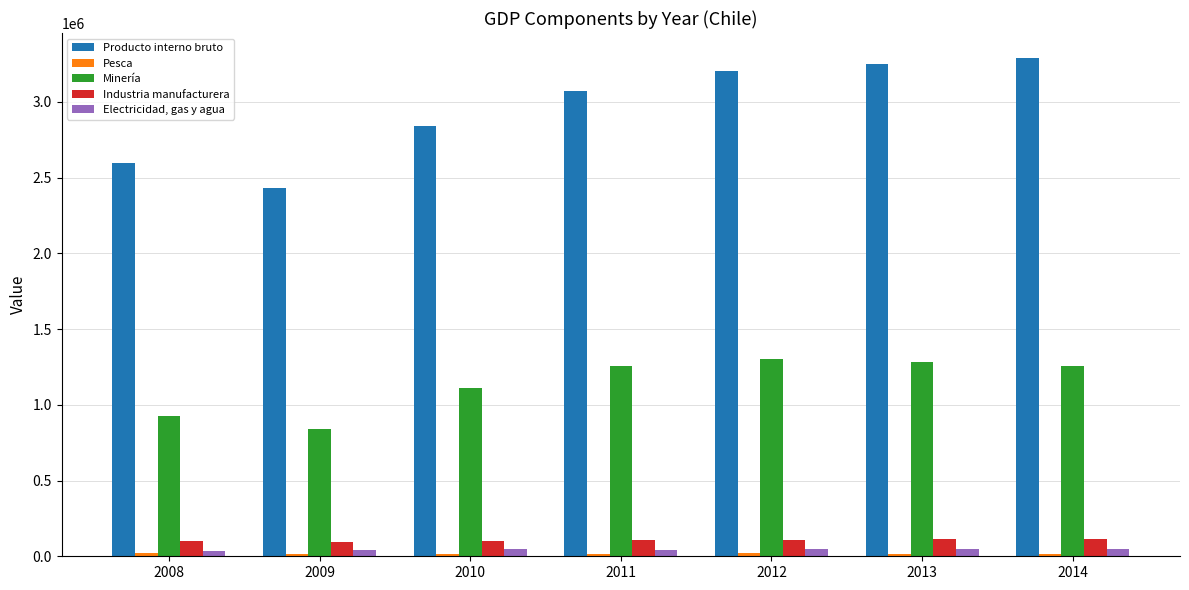

What is the total value across all series at 2010?

4114435